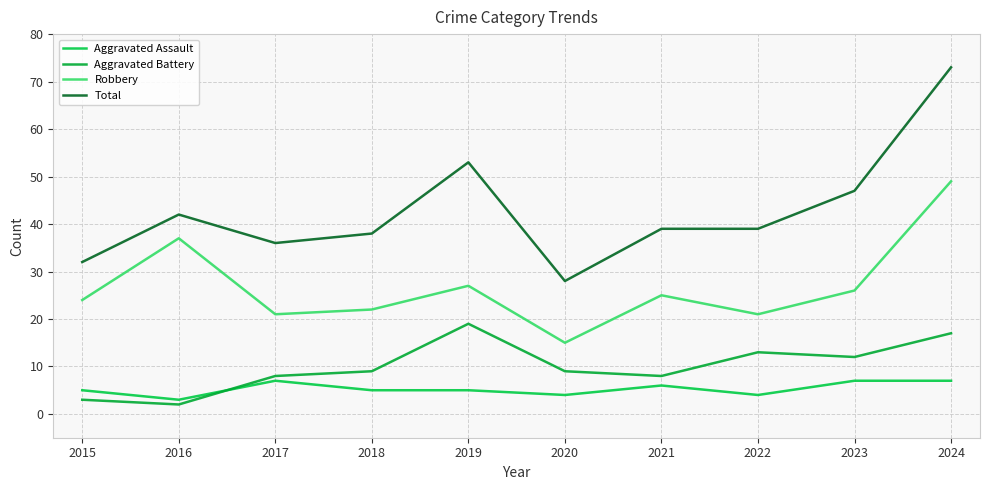

Reading right to left, what are all the values shown in this chart?

Aggravated Assault: 7	7	4	6	4	5	5	7	3	5
Aggravated Battery: 17	12	13	8	9	19	9	8	2	3
Robbery: 49	26	21	25	15	27	22	21	37	24
Total: 73	47	39	39	28	53	38	36	42	32